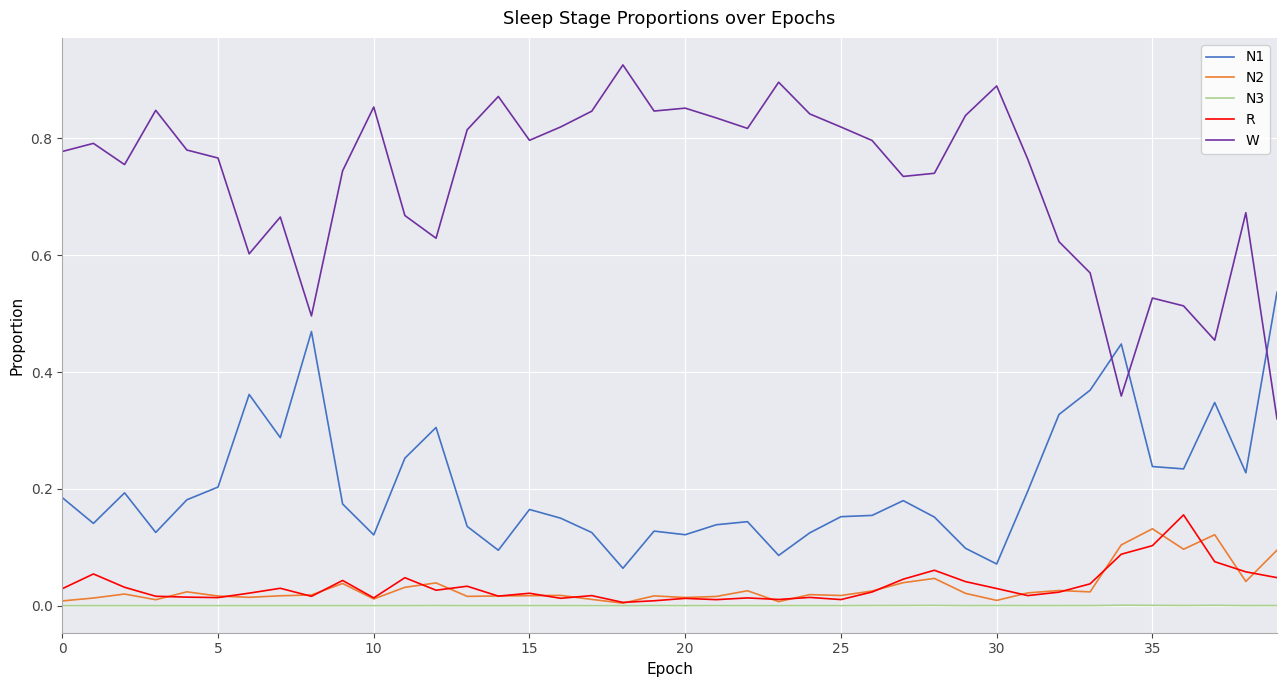

Which series has the widest spread of values?

W